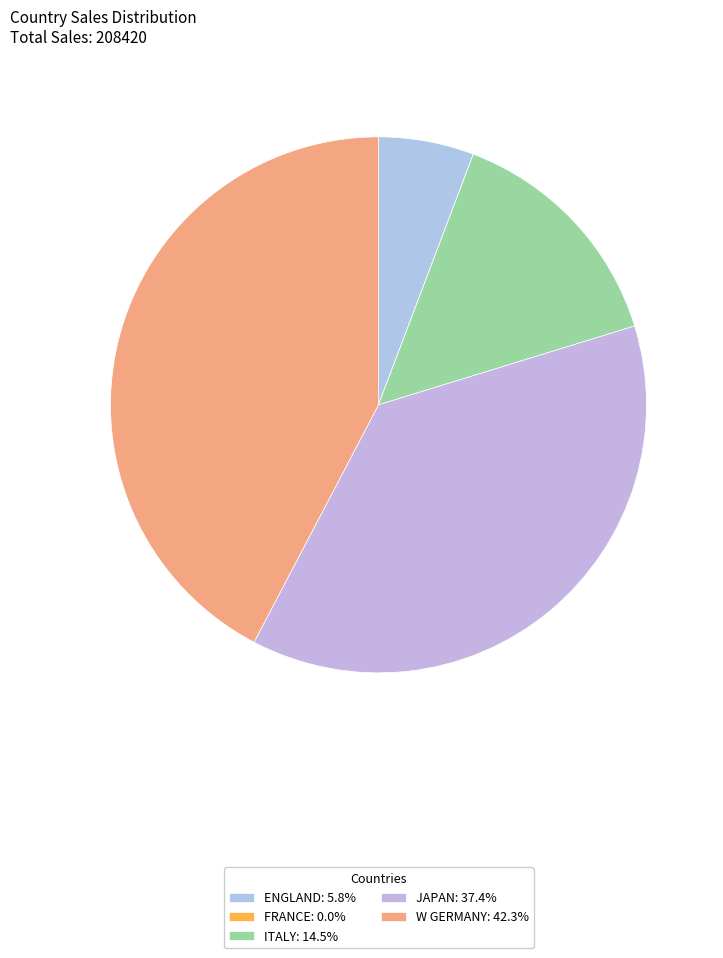

Rank the categories by value from lowest to highest.

FRANCE, ENGLAND, ITALY, JAPAN, W GERMANY